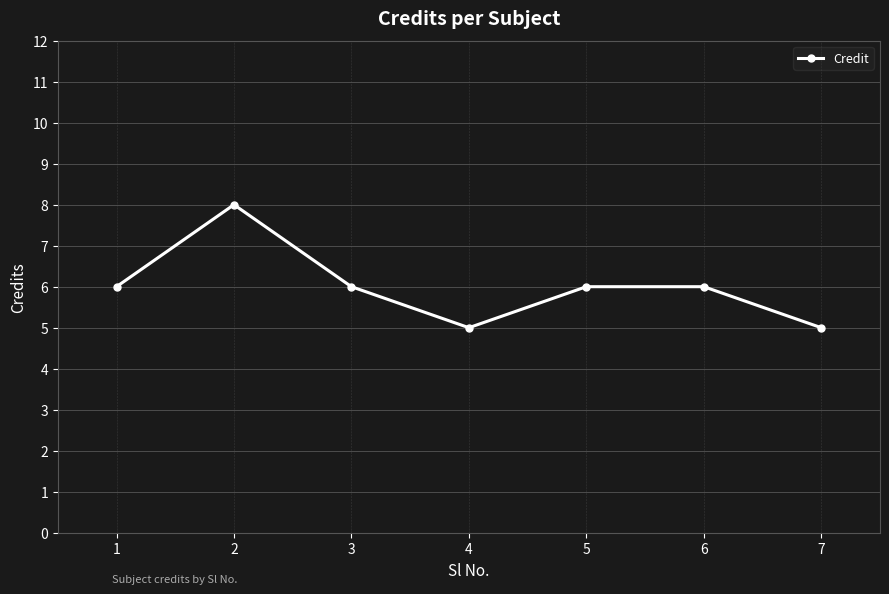

Reading right to left, extract all data points from this chart.

5	6	6	5	6	8	6